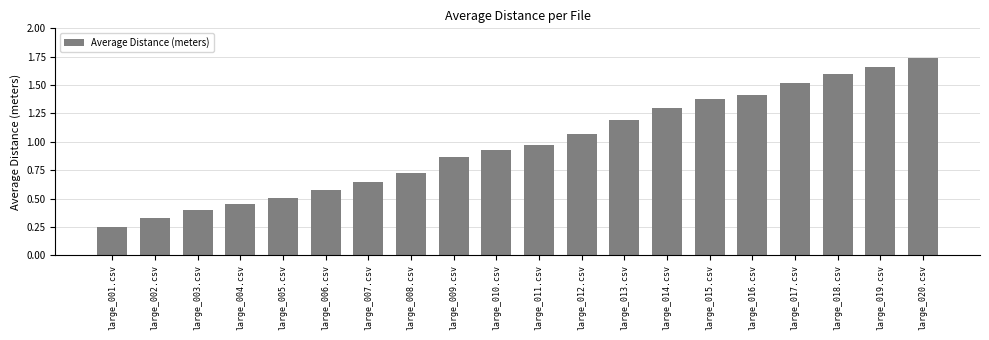

At which category does the chart reach its peak across all series?

large_020.csv